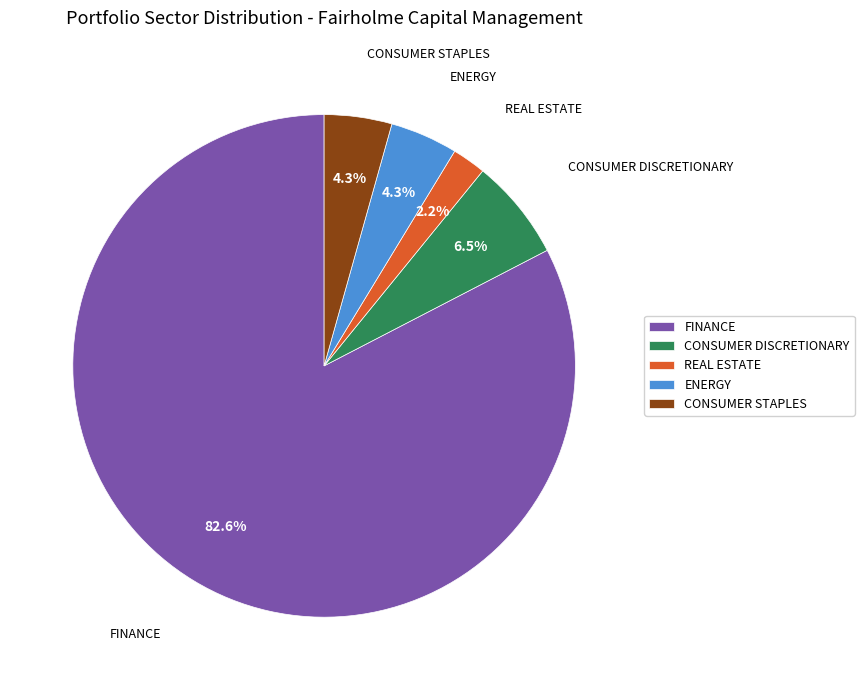

The CONSUMER STAPLES slice represents 4% of the pie. True or false?

True